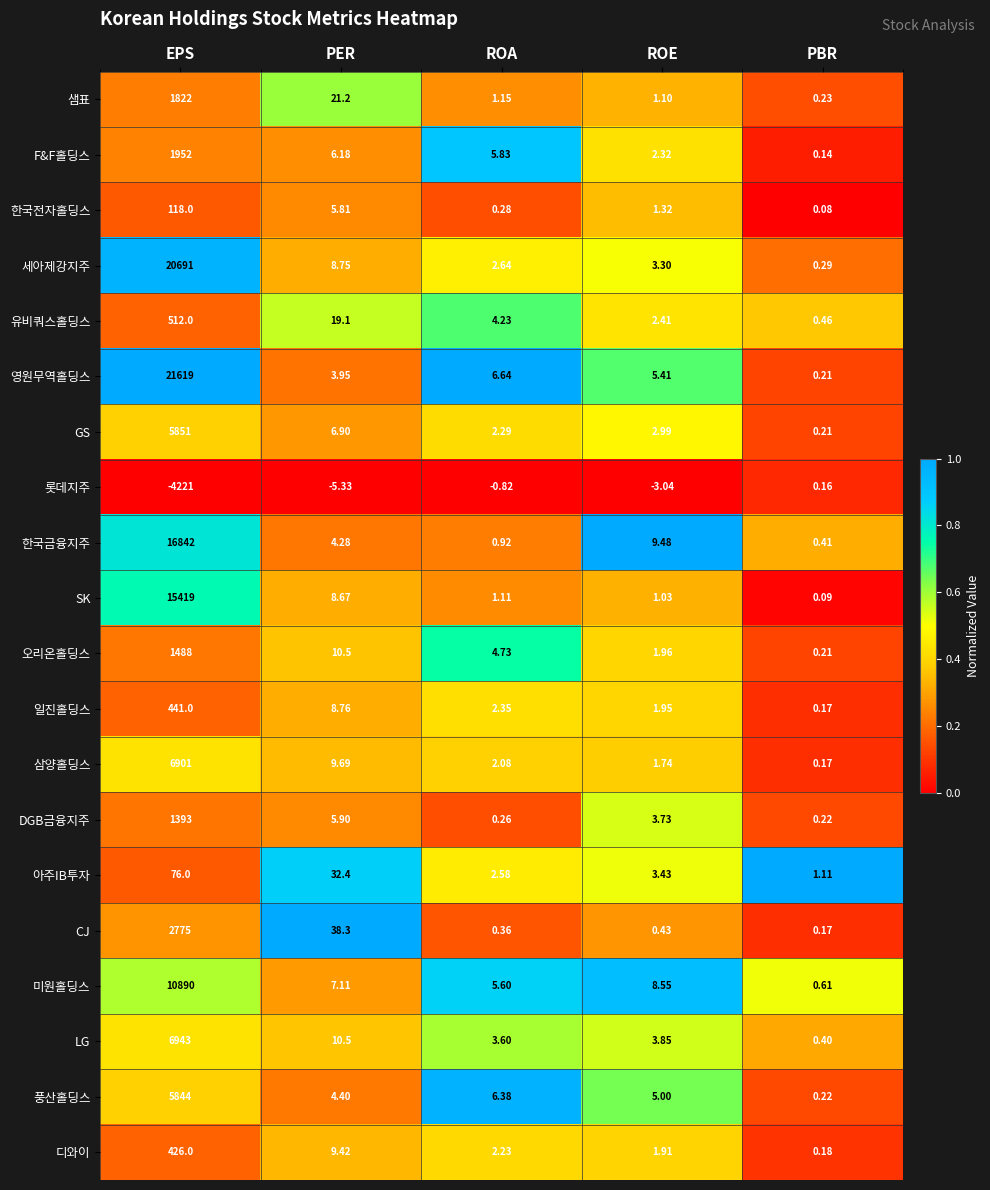

At which category is the sum across all series the highest?

EPS